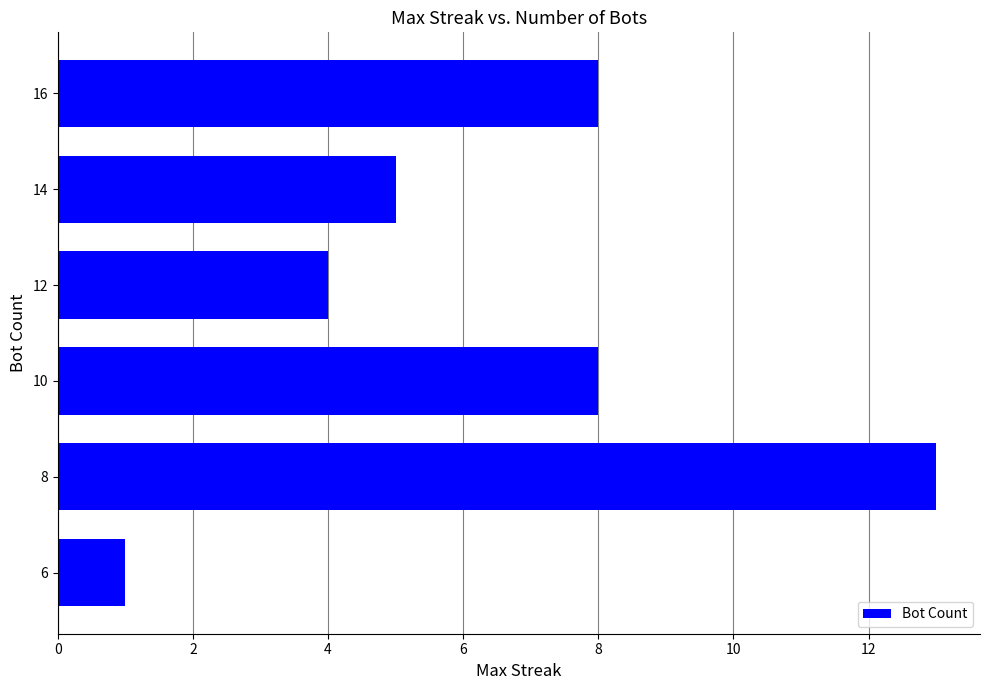

True or false: the data shows 8 at 16.

True